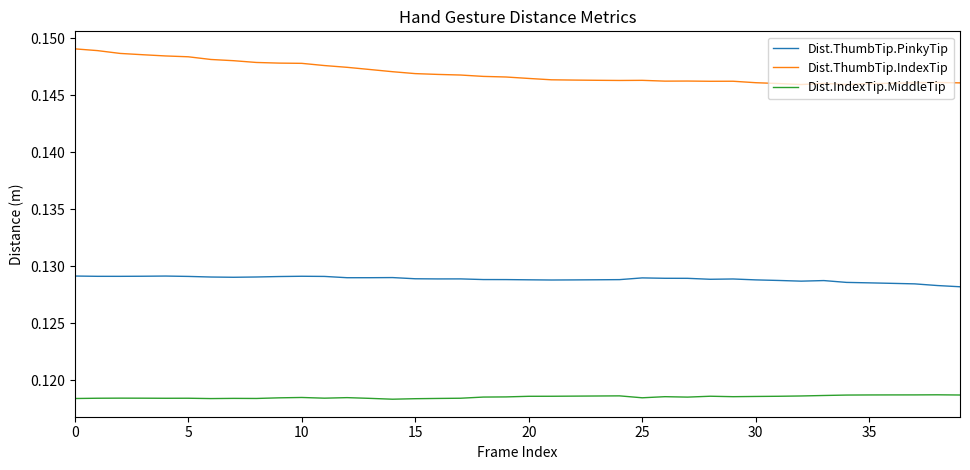

Which series has the largest total across all categories?

Dist.ThumbTip.IndexTip